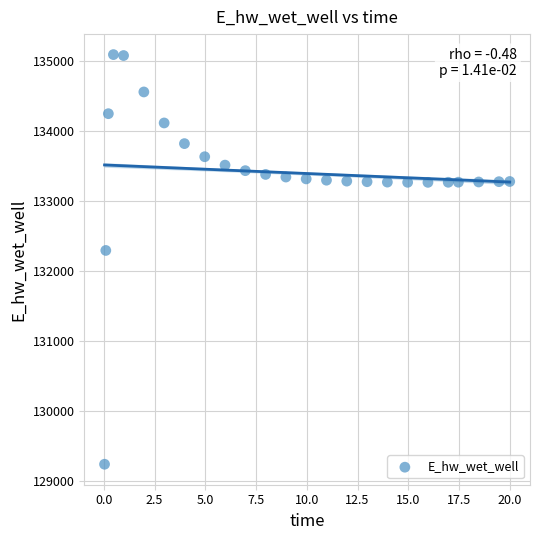

What Y value in the scatter plot is closest to 132166?

132294.5